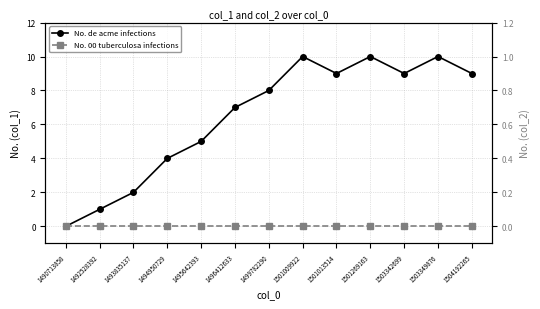

How many lines are shown in the chart?

2